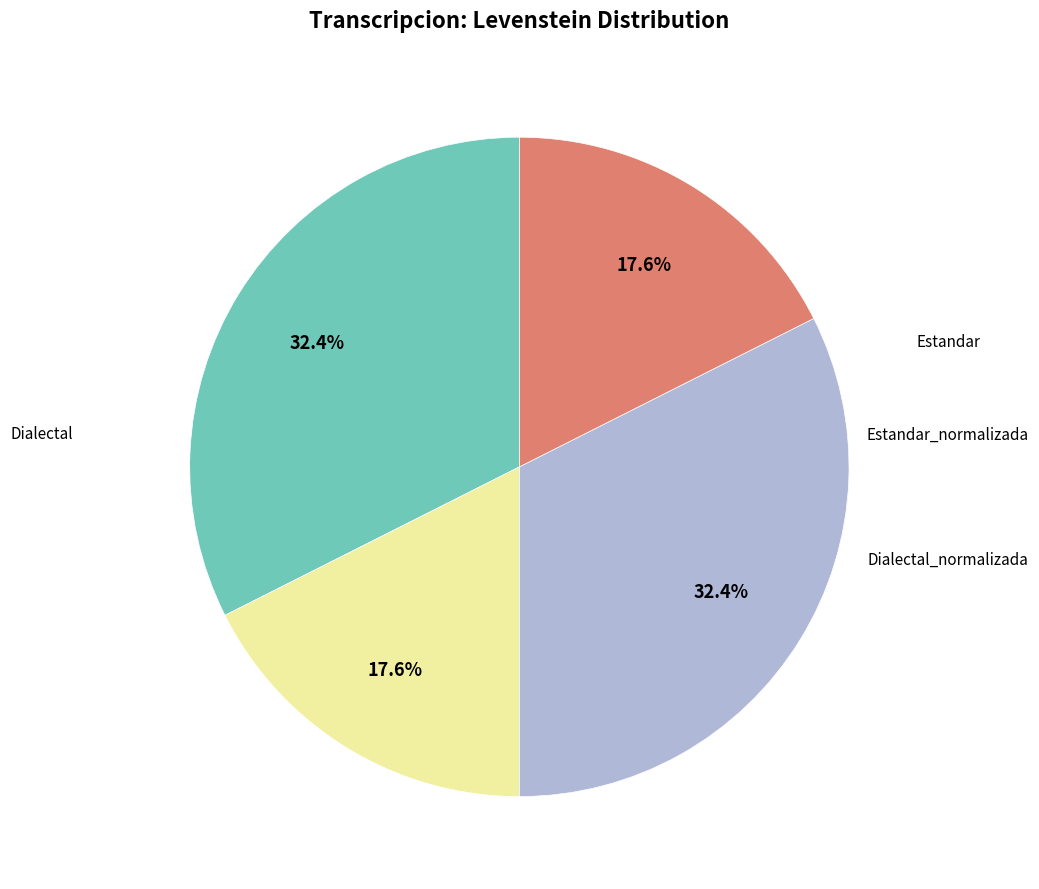

How many segments does this pie chart have?

4